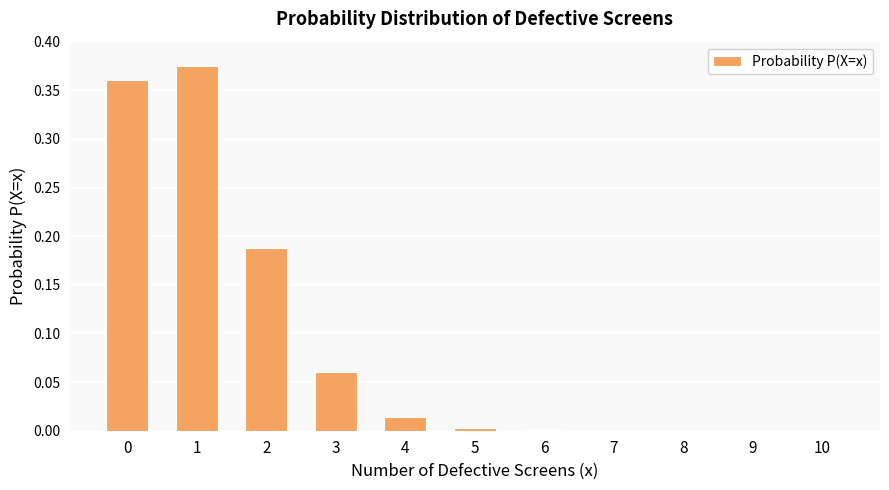

Is it true that the value at 4 is 0.0?

True